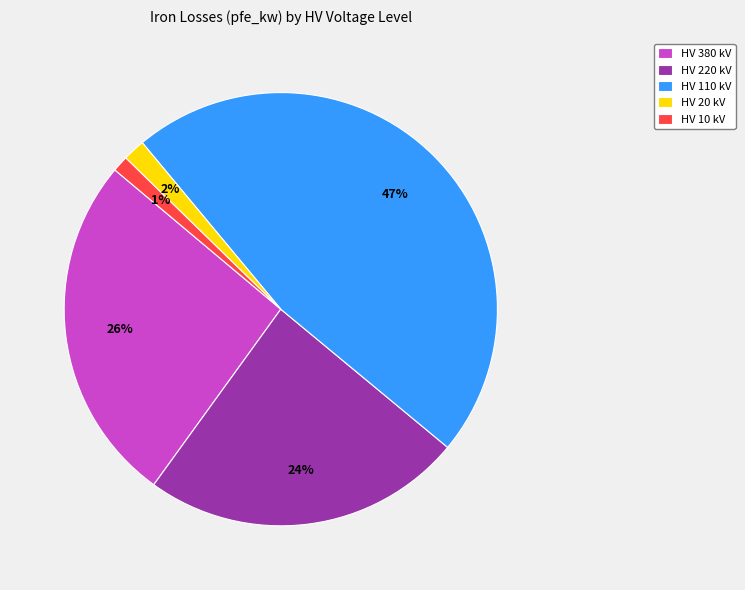

Between HV 10 kV and HV 220 kV, which is larger?

HV 220 kV